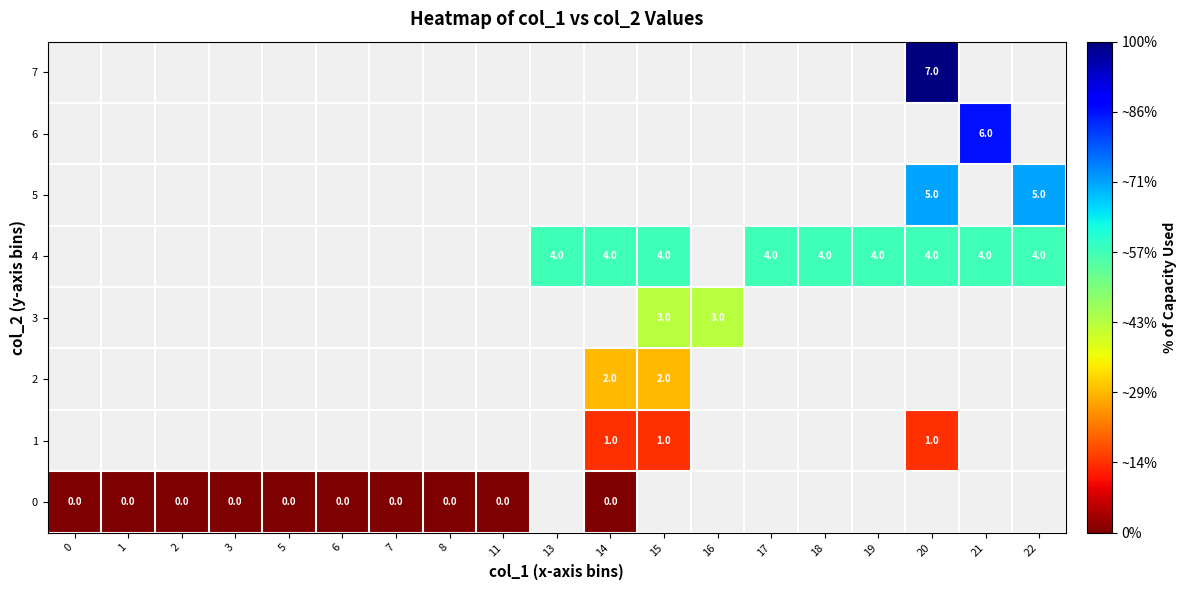

The 5 series shows 5 at 20. True or false?

True